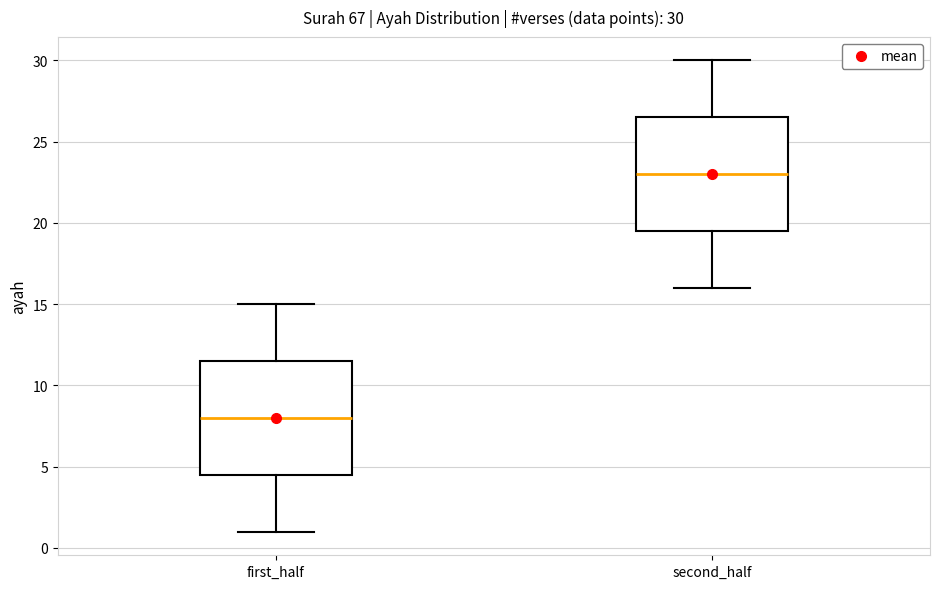

Which box's median line is the lowest?

first_half